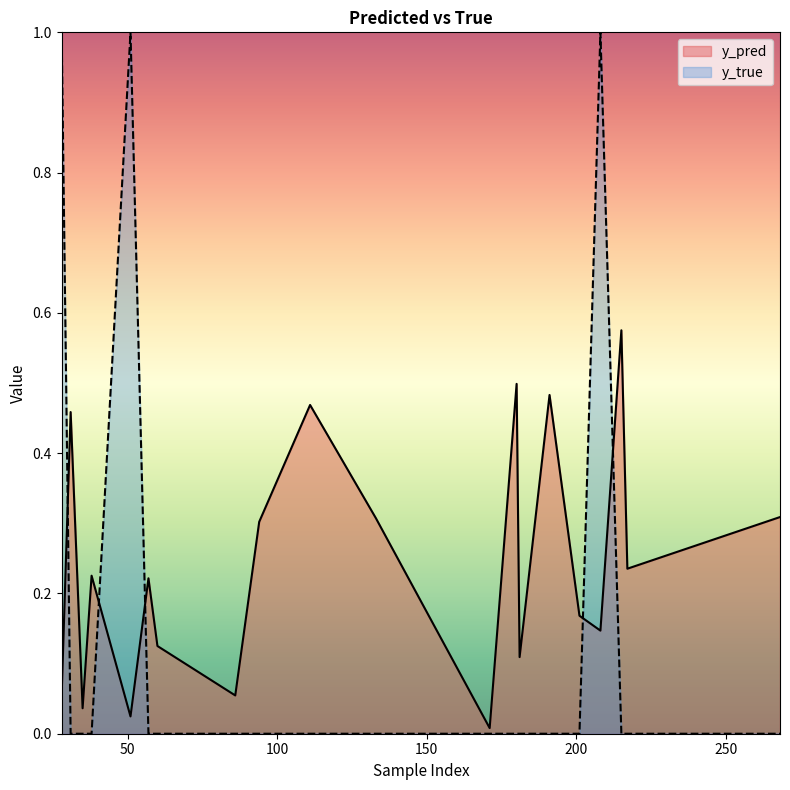

The y_true series shows 0.0 at 60. True or false?

True